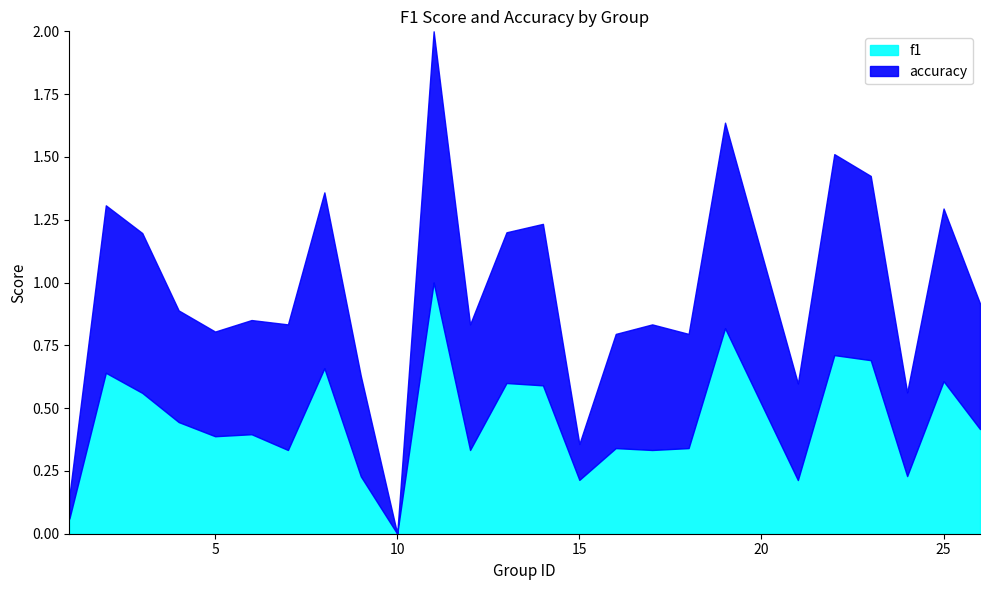

What is the total value across all series at 17?

0.8